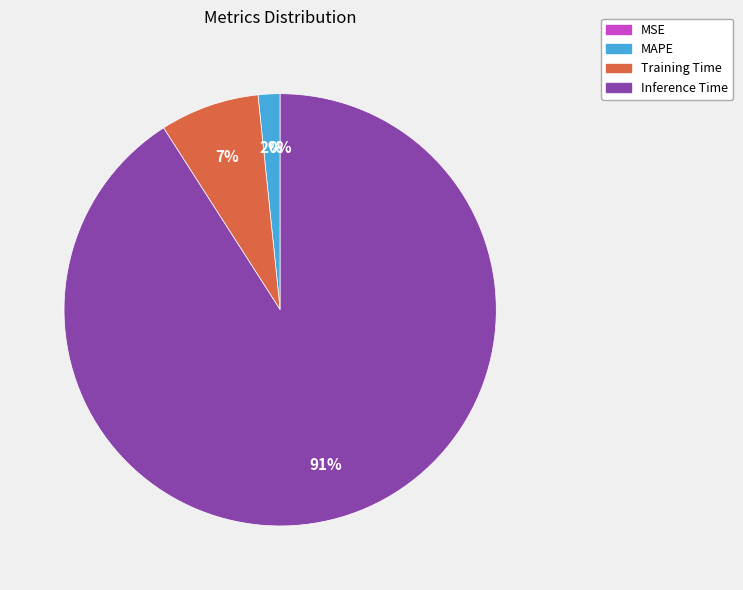

To the nearest percent, what percentage of the pie is Inference Time?

91%